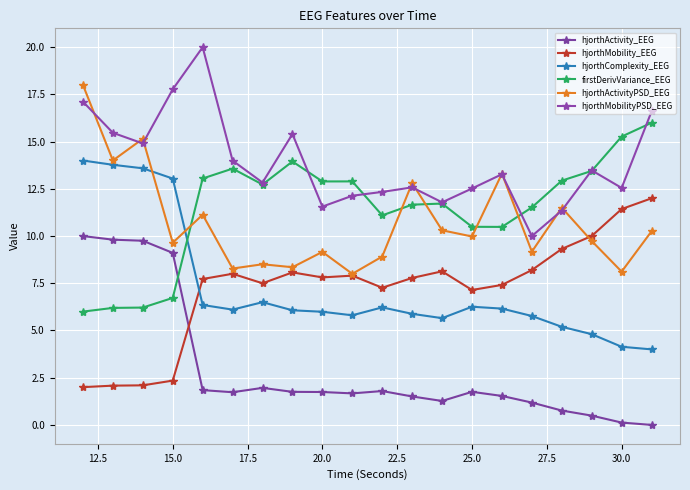

How many intersections are there between firstDerivVariance_EEG and hjorthActivity_EEG?

1